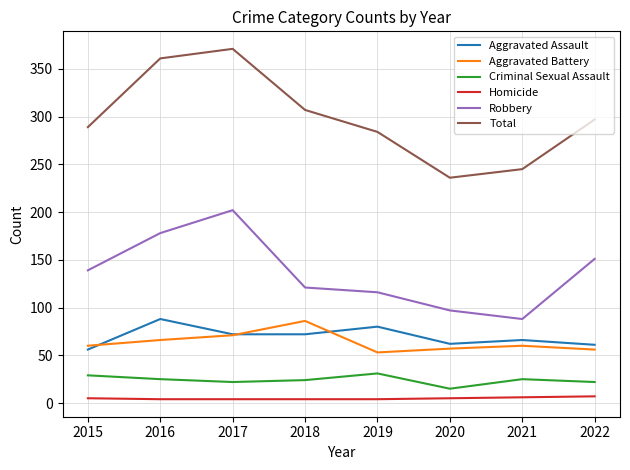

Rank the series at 2016 from lowest to highest value.

Homicide, Criminal Sexual Assault, Aggravated Battery, Aggravated Assault, Robbery, Total